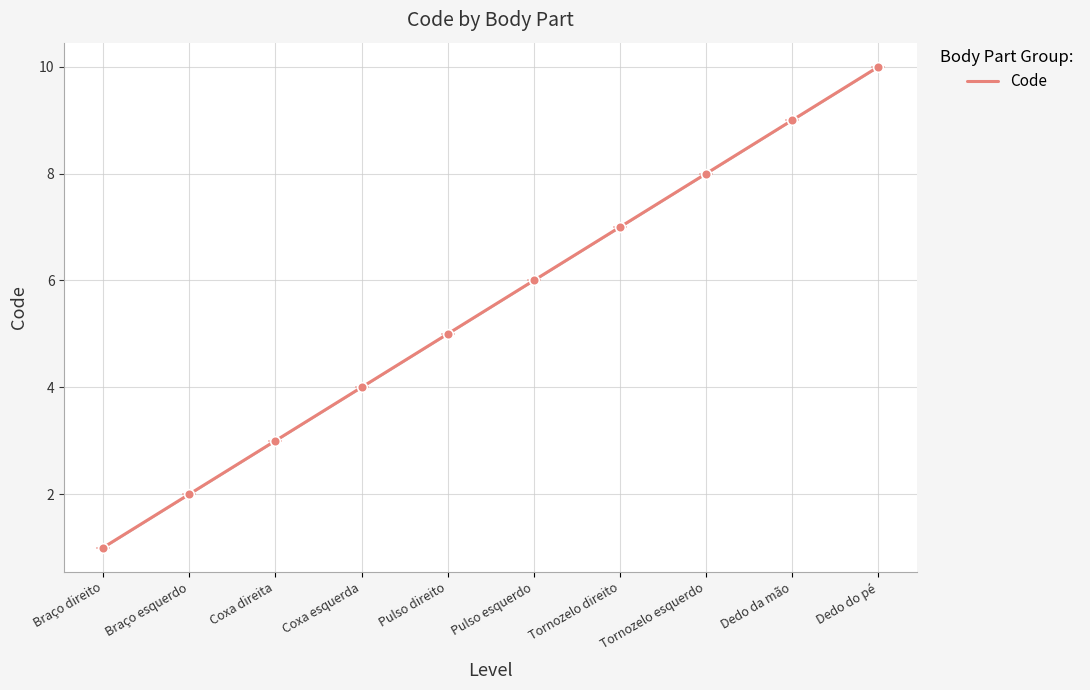

True or false: the data has more than 1 interior local peaks.

False